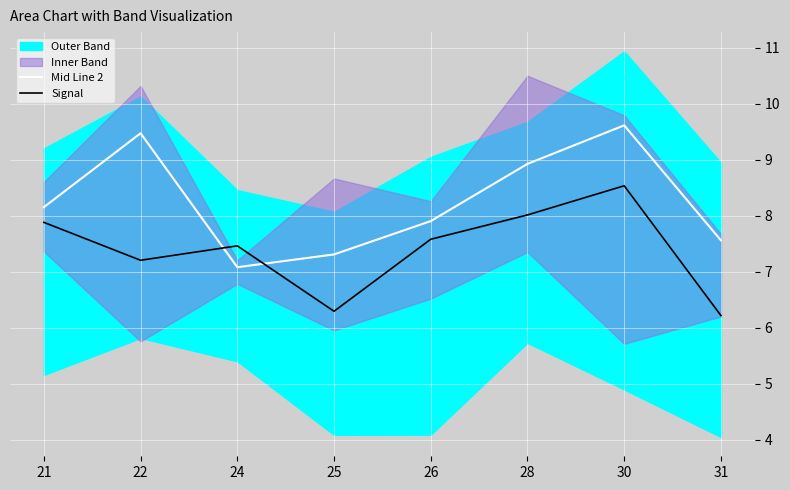

At 26, list the series in order from largest to smallest.

Mid Line 2, Signal